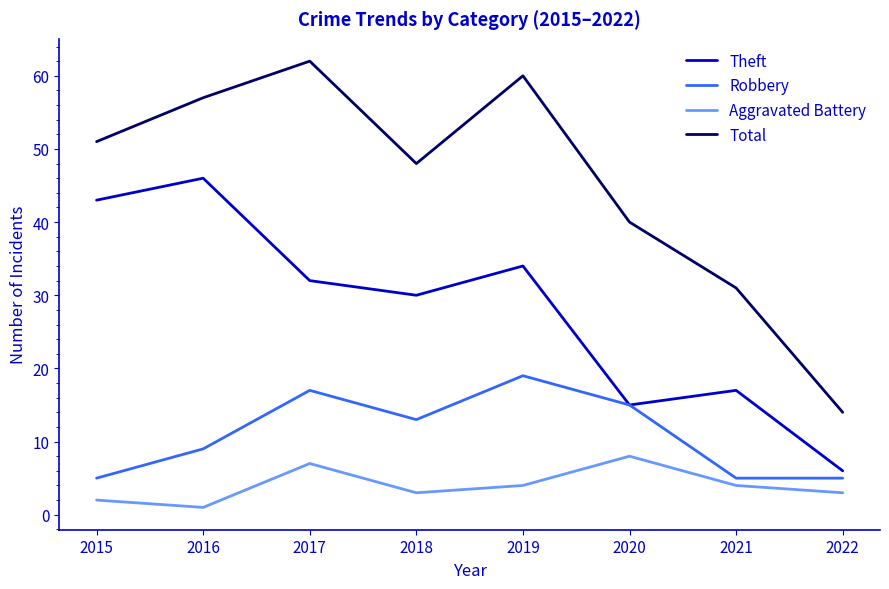

Reading right to left, list all the values displayed in this chart.

Theft: 2022=6	2021=17	2020=15	2019=34	2018=30	2017=32	2016=46	2015=43
Robbery: 2022=5	2021=5	2020=15	2019=19	2018=13	2017=17	2016=9	2015=5
Aggravated Battery: 2022=3	2021=4	2020=8	2019=4	2018=3	2017=7	2016=1	2015=2
Total: 2022=14	2021=31	2020=40	2019=60	2018=48	2017=62	2016=57	2015=51